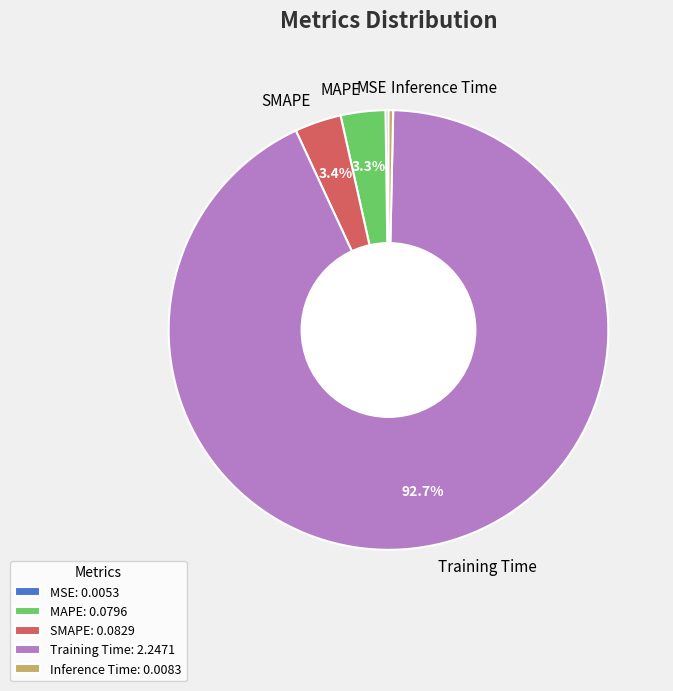

What portion of the pie excludes SMAPE?

96.6%